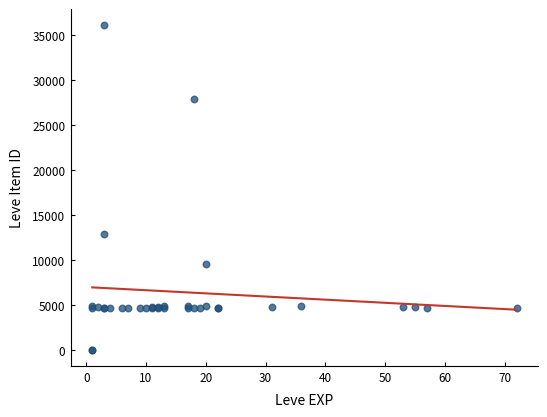

What Y value in the scatter plot is closest to 18029?

12886